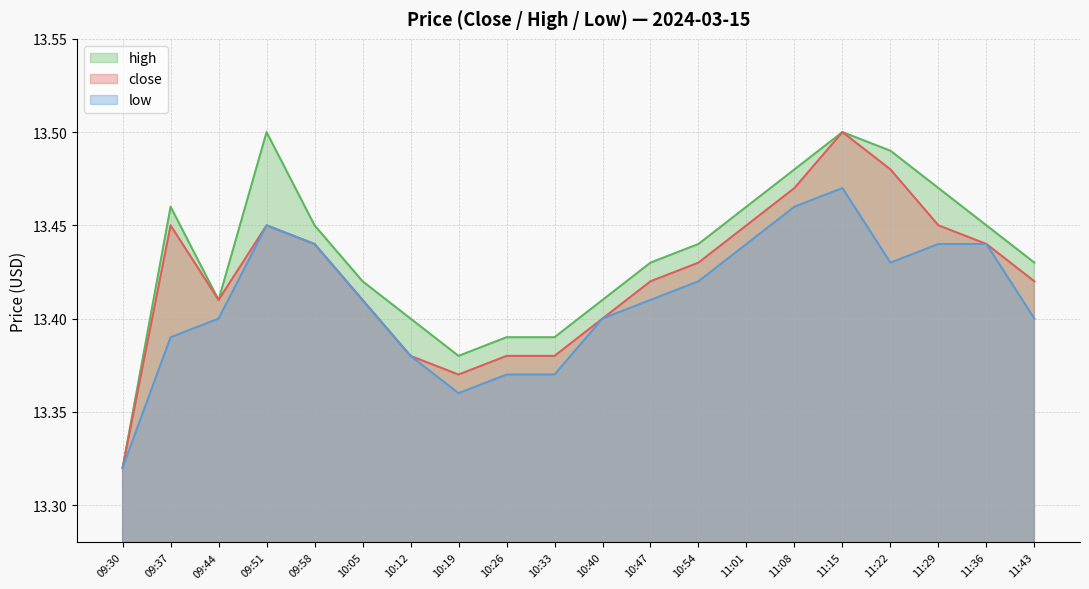

True or false: low and close intersect in this chart.

False